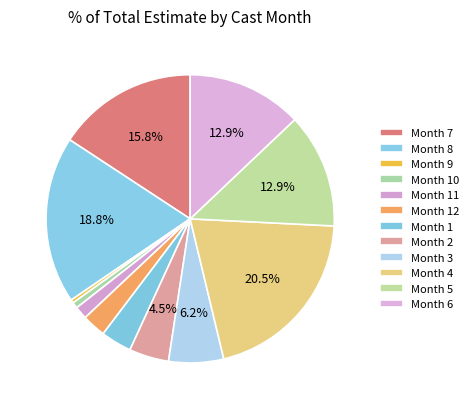

Count the number of slices in the pie.

12